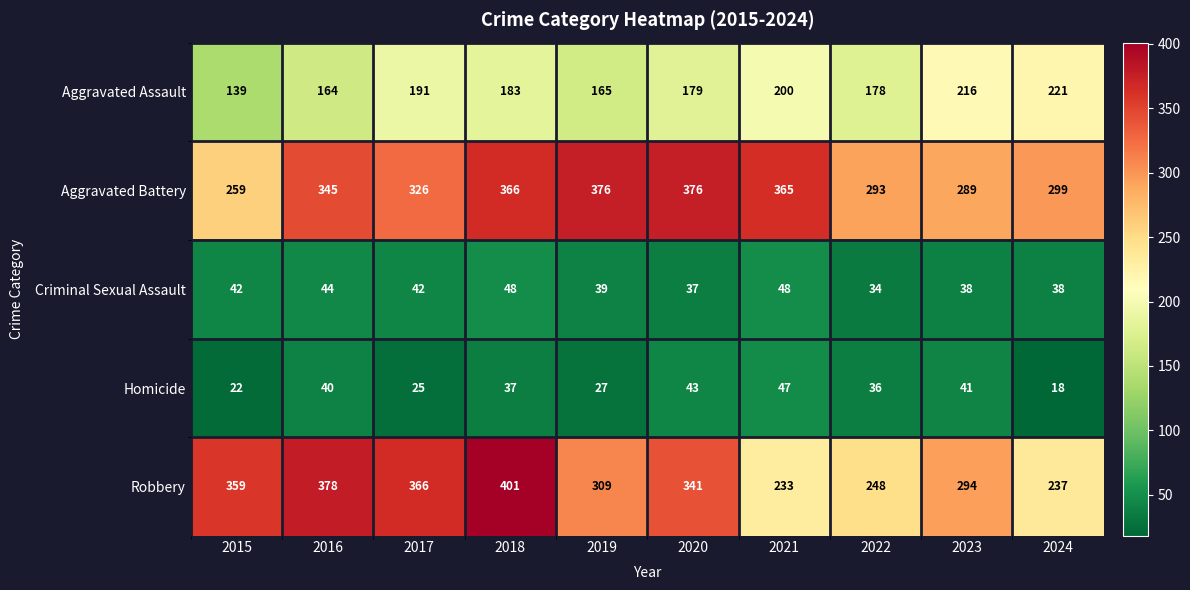

Between 2020 and 2023, which series saw the biggest shift?

Aggravated Battery